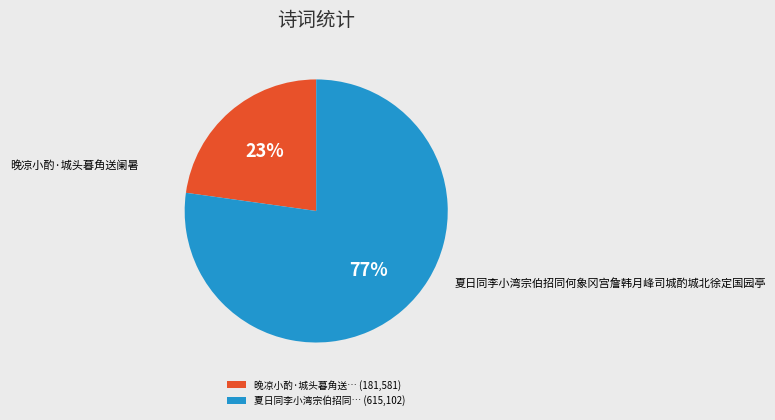

Do 夏日同李小湾宗伯招同何象冈宫詹韩月峰司城酌城北徐定国园亭 and 晚凉小酌·城头暮角送阑暑 together represent more than half of the pie?

Yes